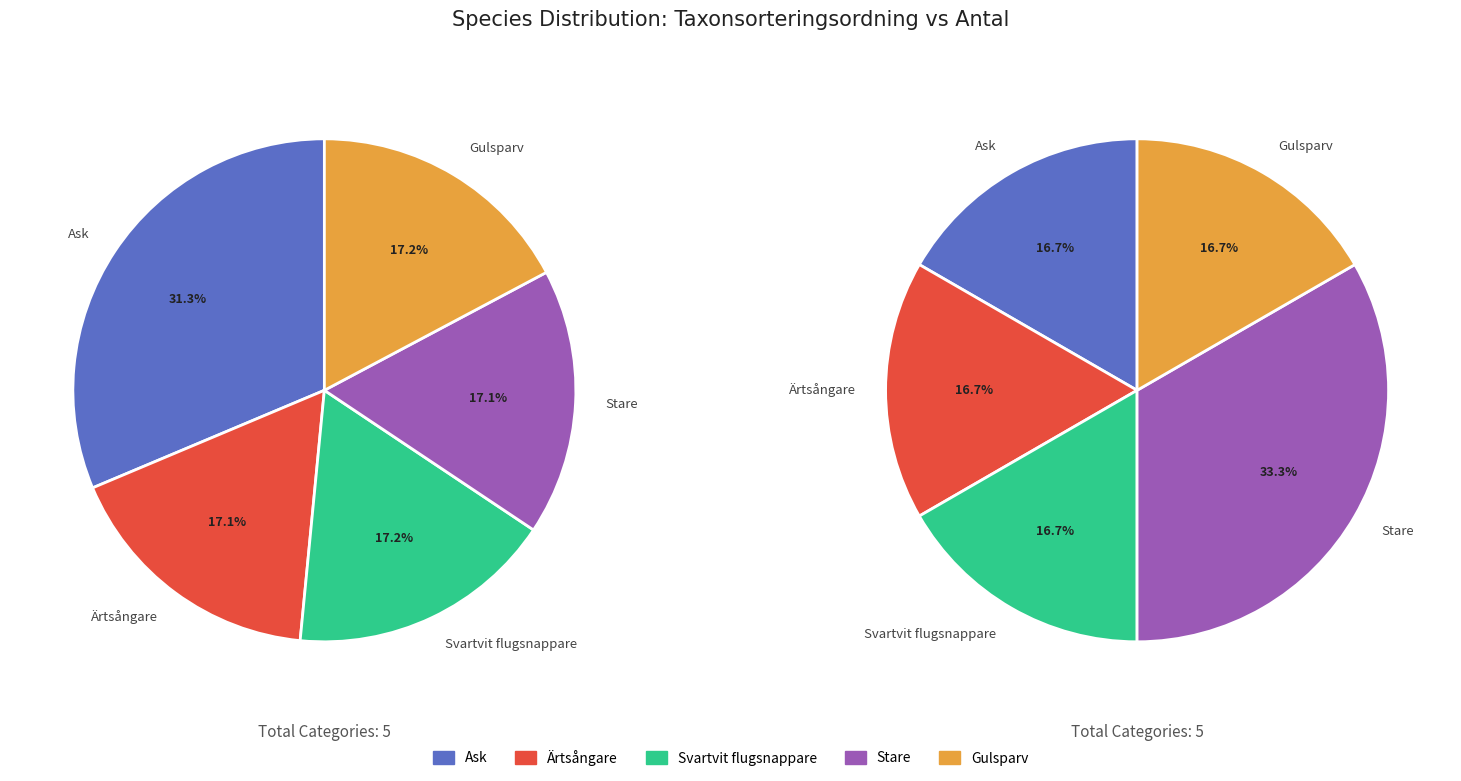

Combined, do Gulsparv and Ärtsångare account for over 50%?

No